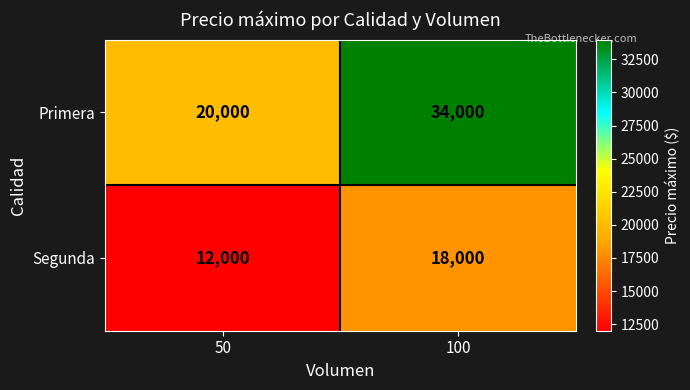

Rank the series by their maximum value, from lowest to highest.

Segunda, Primera